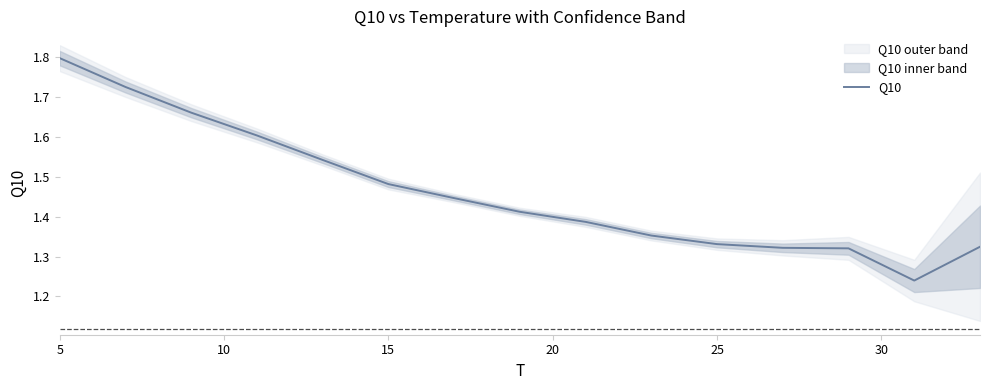

How many values are between 1 and 2?

15